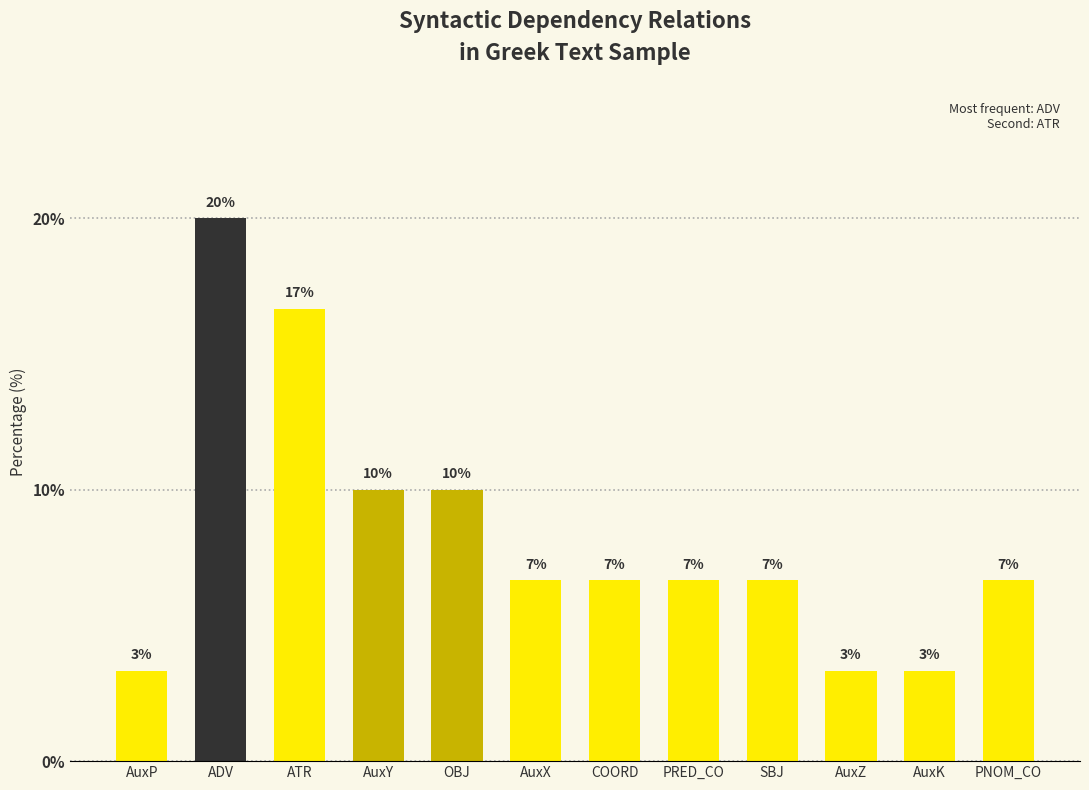

What is the difference between the maximum and minimum values?

16.7